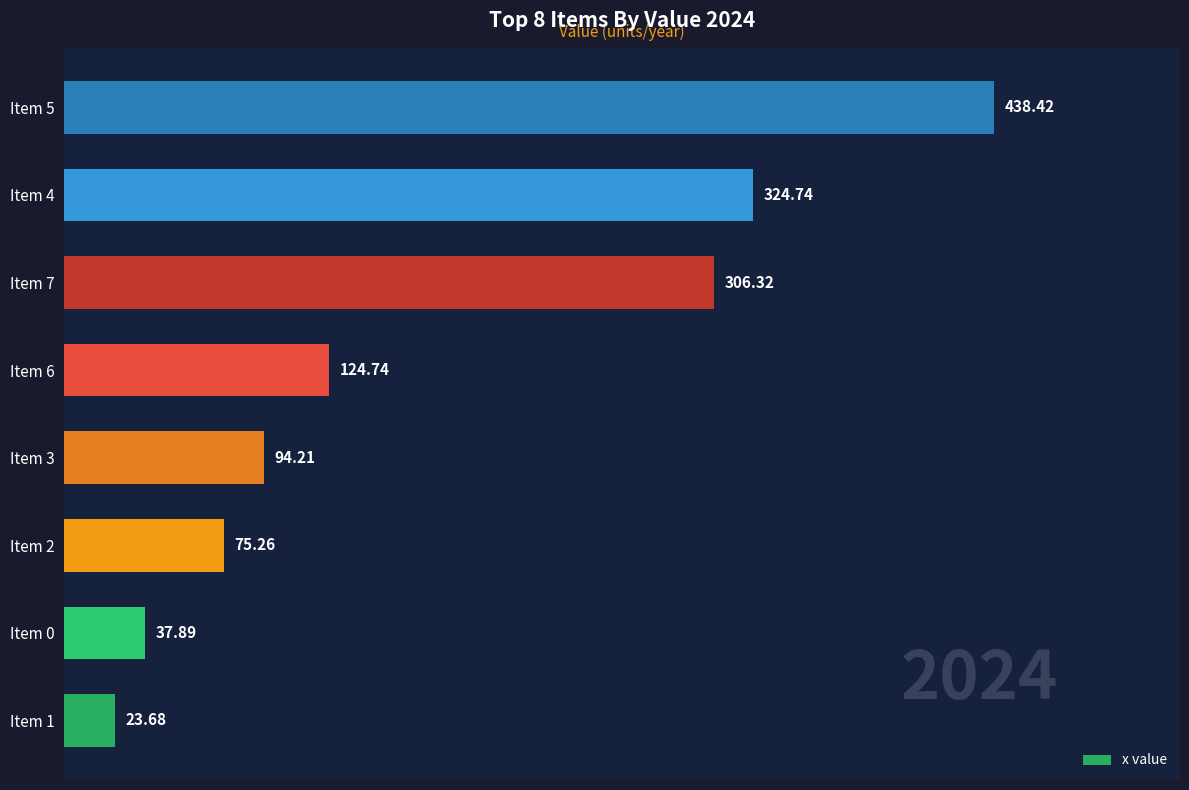

What is the difference between the maximum and minimum values?

414.7